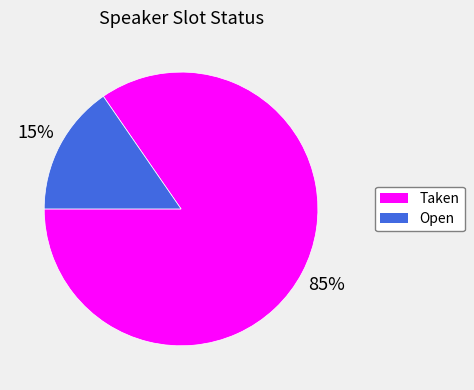

Which has a higher value, Taken or Open?

Taken